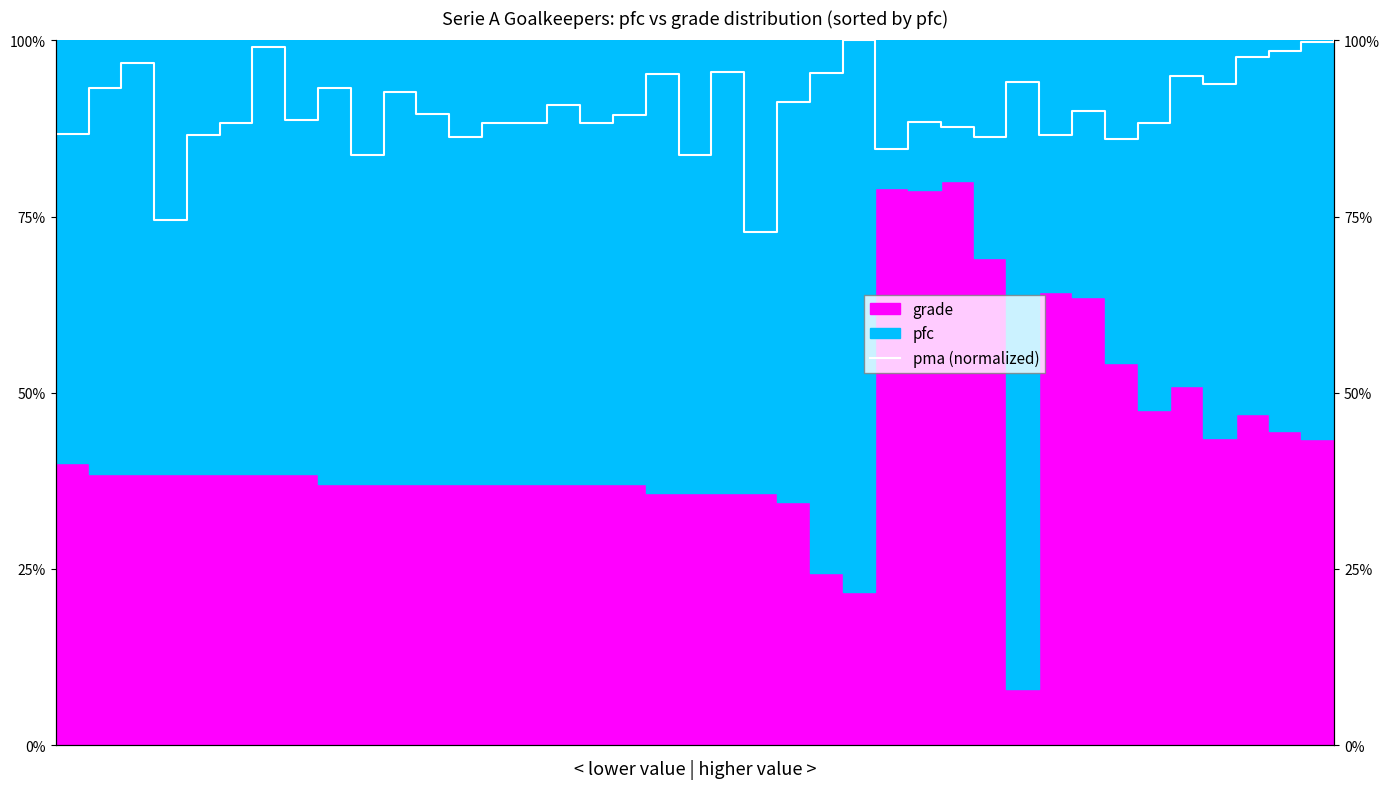

What is the sum of the values at 3 and 17?

1.6